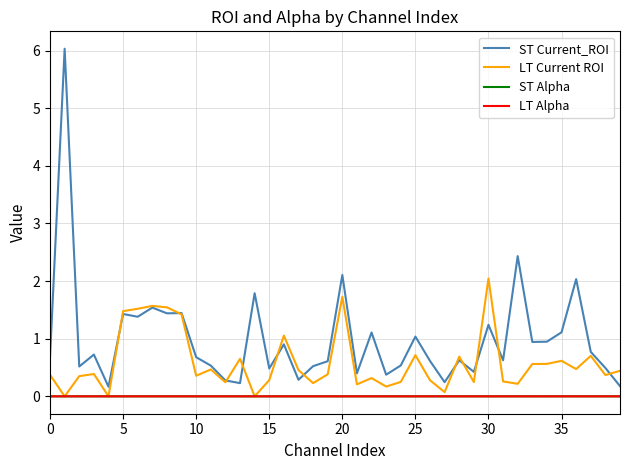

Is this an area chart (filled region under the line)?

No